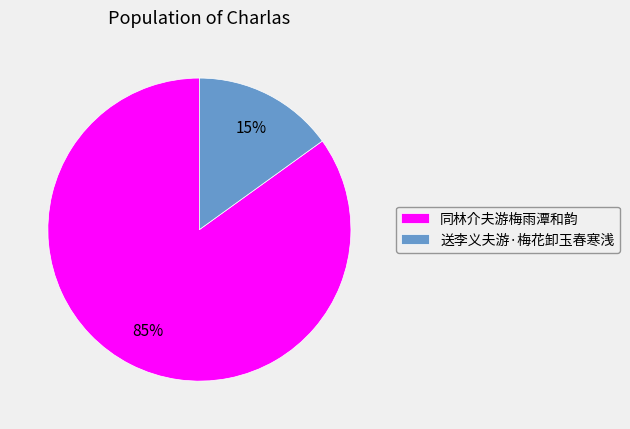

Rank the categories by value from highest to lowest.

同林介夫游梅雨潭和韵, 送李义夫游·梅花卸玉春寒浅